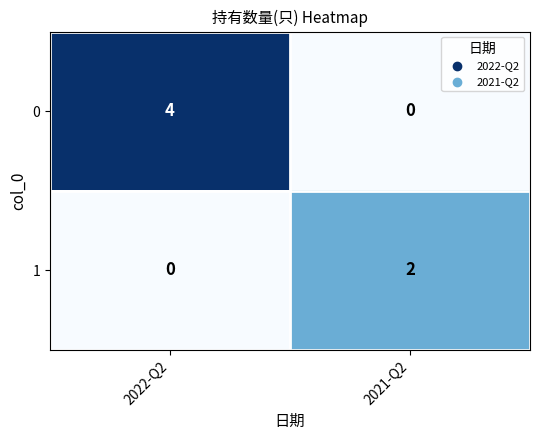

The value of 1 at 2021-Q2 is 3. True or false?

False